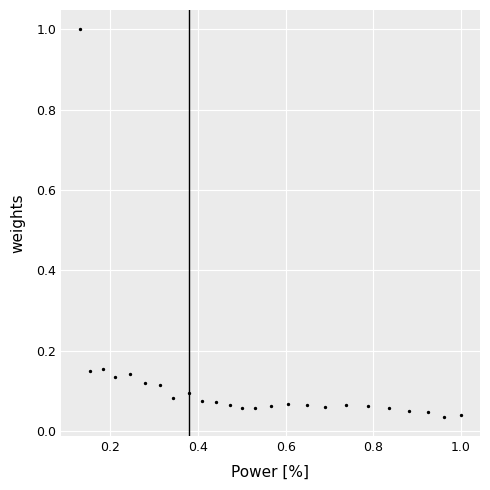

What is the range of Y values (max minus min)?

1.0